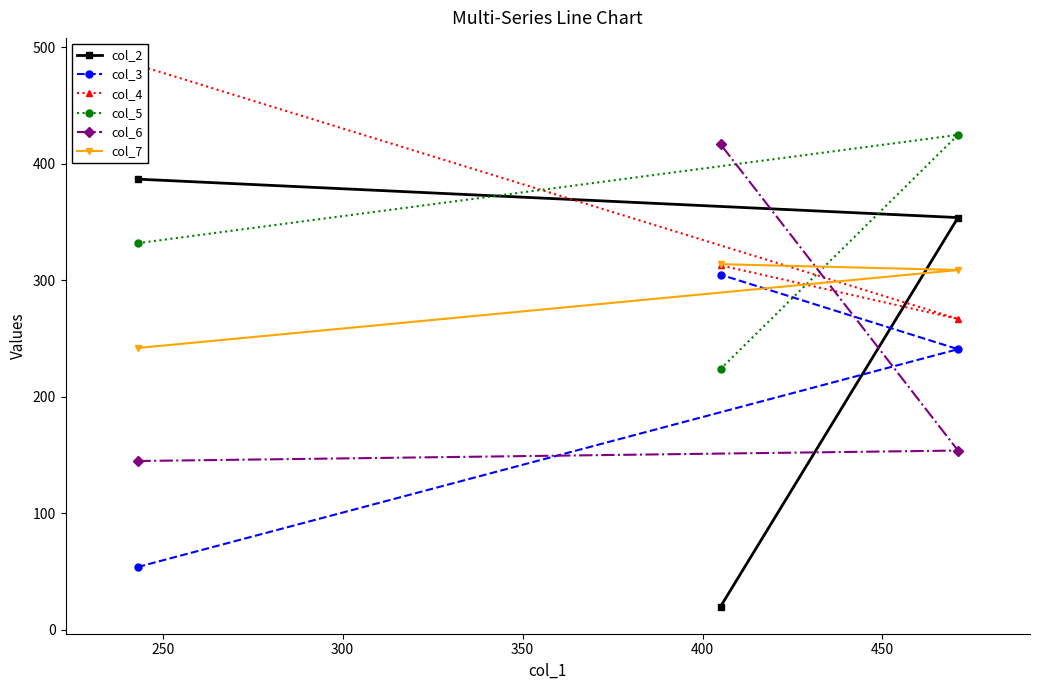

What is the minimum value for col_5?

224